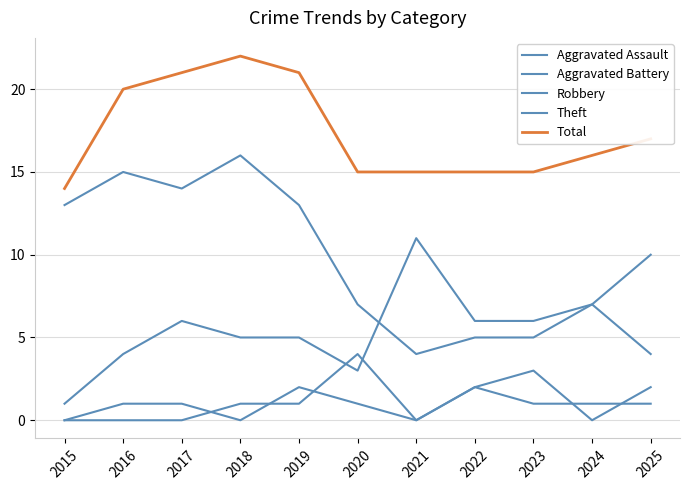

Reading left to right, transcribe all the data shown in this chart.

Aggravated Assault: 2015=0	2016=1	2017=1	2018=0	2019=2	2020=1	2021=0	2022=2	2023=1	2024=1	2025=1
Aggravated Battery: 2015=0	2016=0	2017=0	2018=1	2019=1	2020=4	2021=0	2022=2	2023=3	2024=0	2025=2
Robbery: 2015=1	2016=4	2017=6	2018=5	2019=5	2020=3	2021=11	2022=6	2023=6	2024=7	2025=4
Theft: 2015=13	2016=15	2017=14	2018=16	2019=13	2020=7	2021=4	2022=5	2023=5	2024=7	2025=10
Total: 2015=14	2016=20	2017=21	2018=22	2019=21	2020=15	2021=15	2022=15	2023=15	2024=16	2025=17